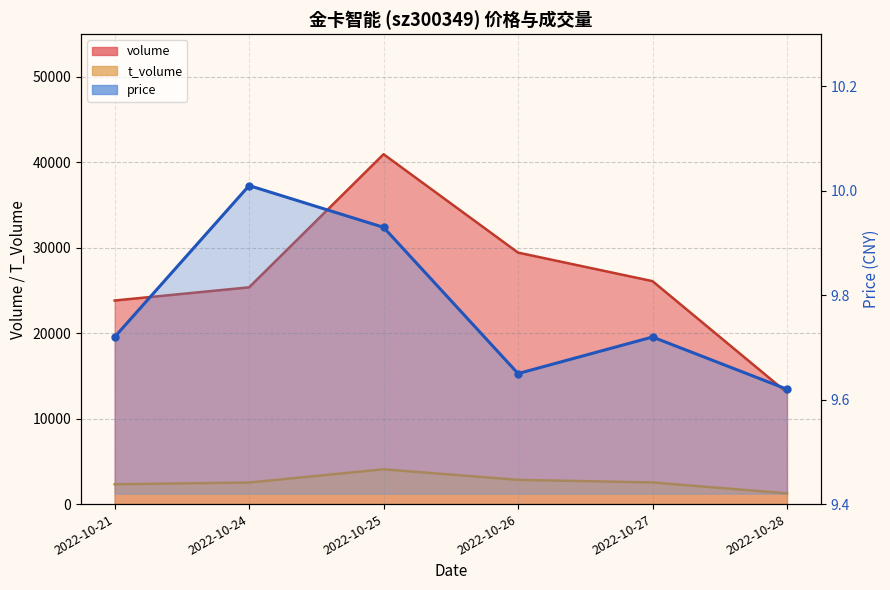

Which category has the highest value in the t_volume series?

2022-10-25